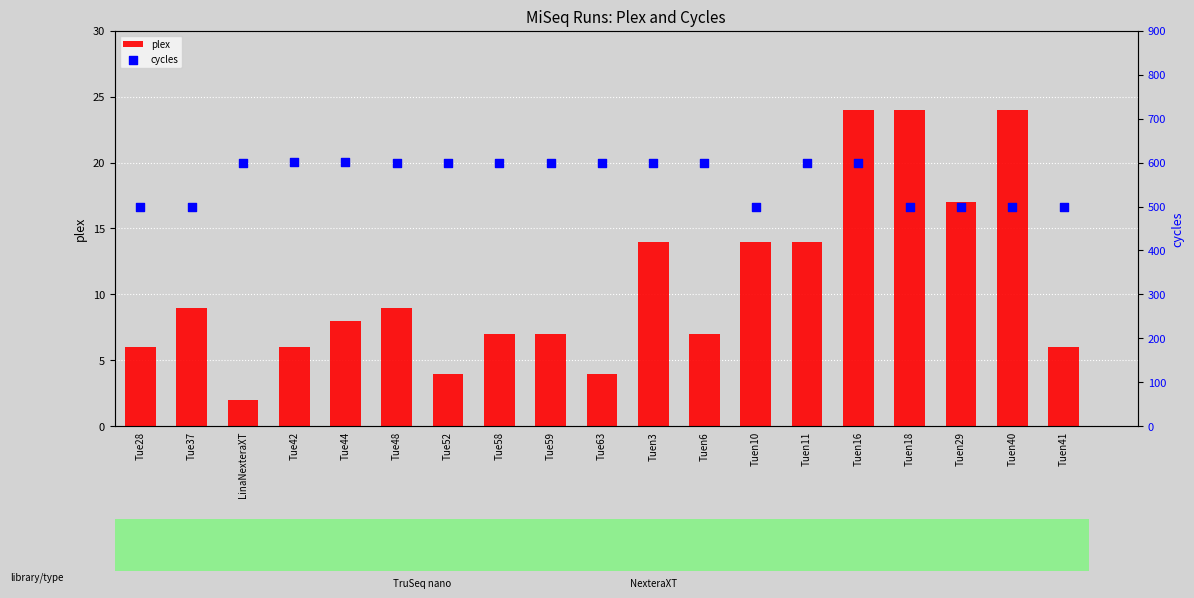

What are all the series names shown in the legend?

plex, cycles